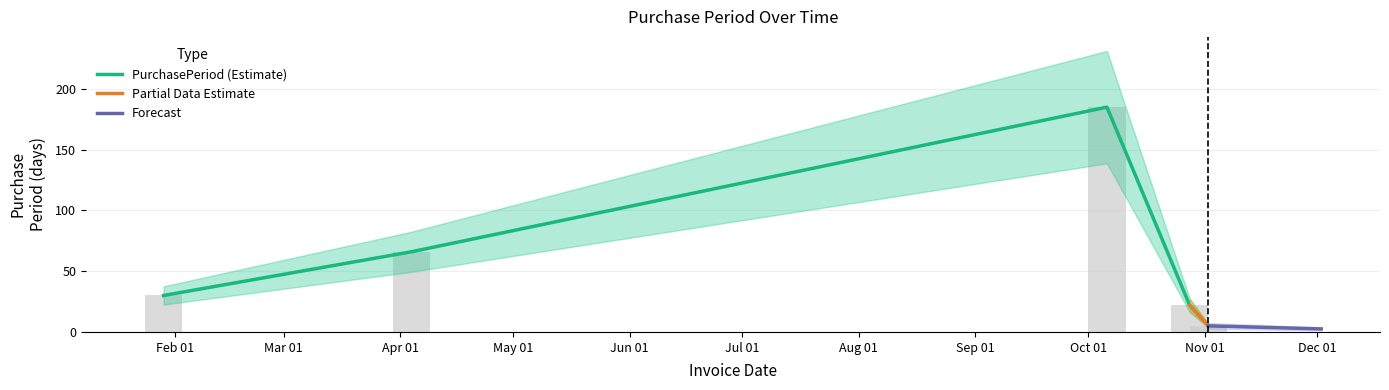

What is the difference between the values at 2016-01-29 and 2016-10-06?

155